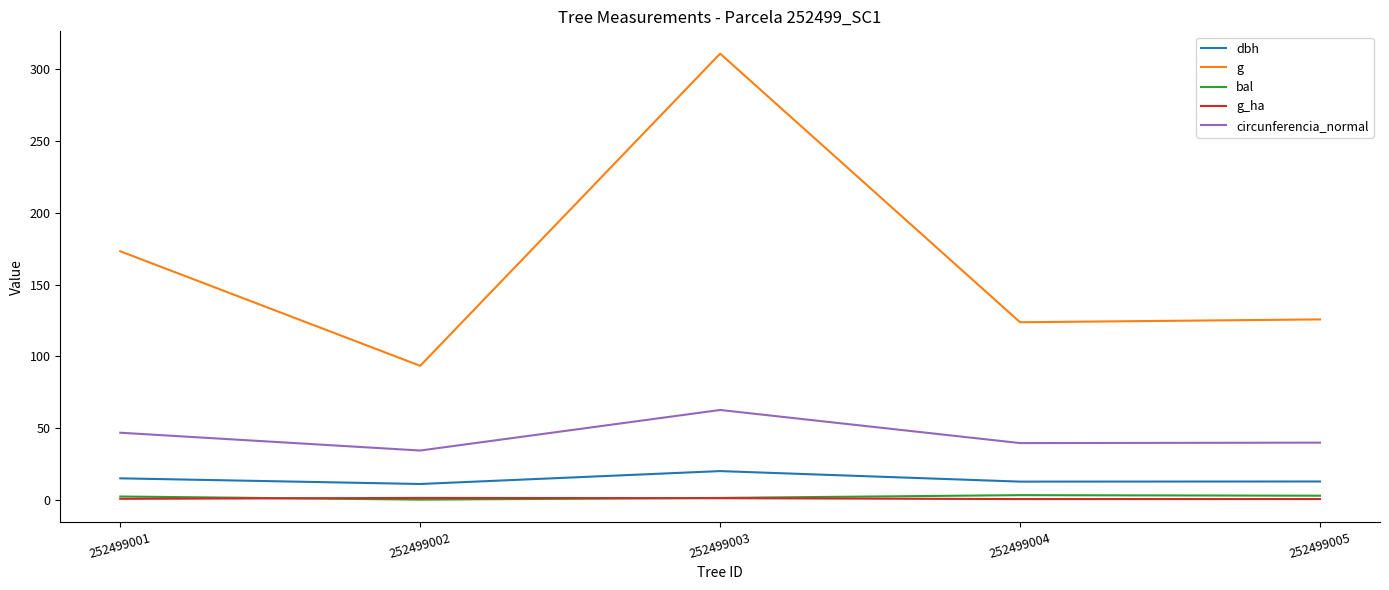

At which label is circunferencia_normal closest to 48?

252499001